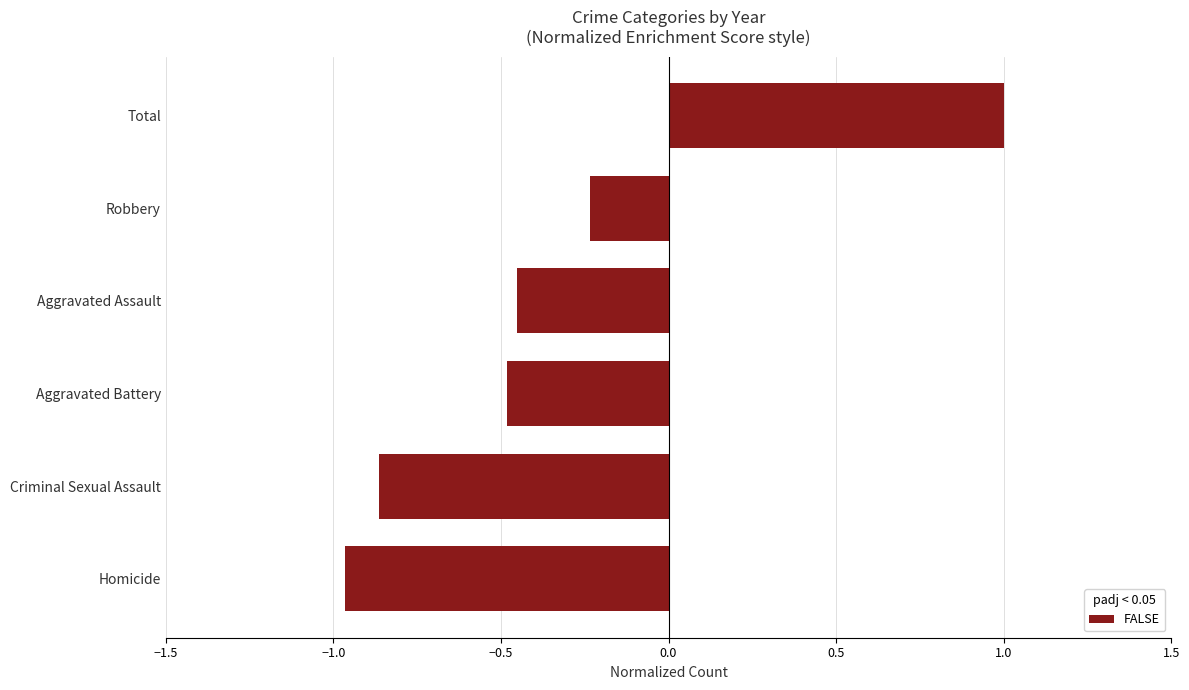

Are the bars horizontal?

Yes